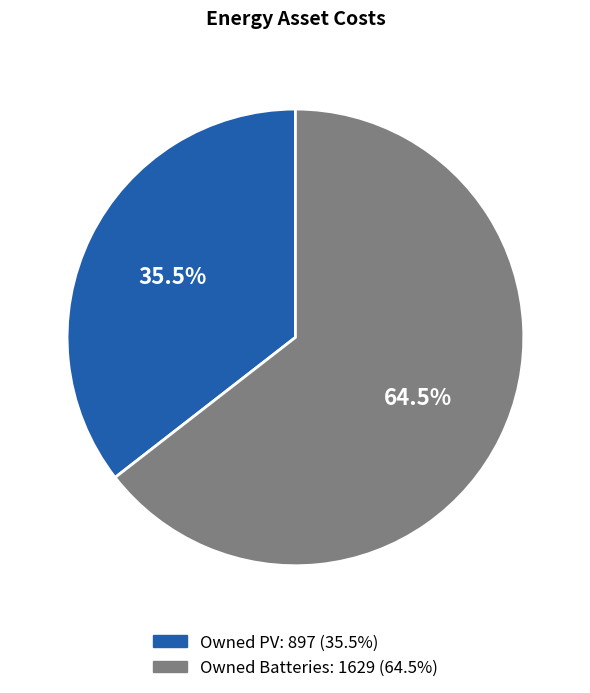

To the nearest percent, what is the combined percentage of Owned Batteries and Owned PV?

100%